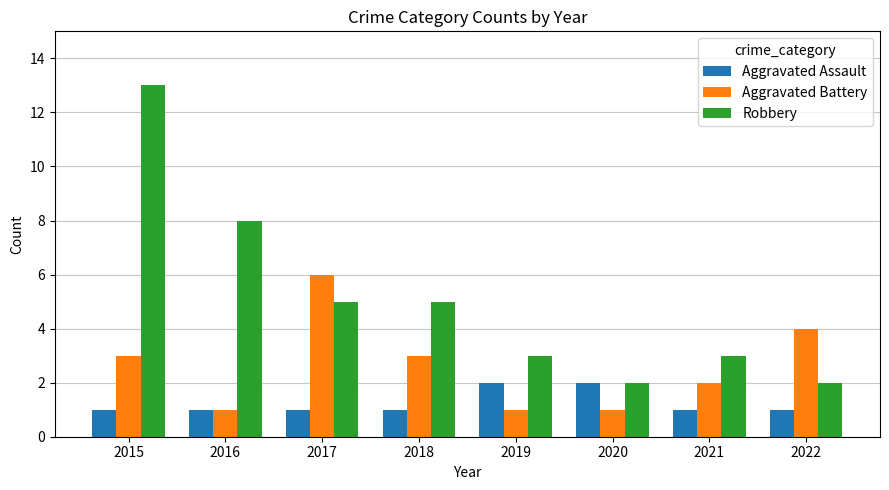

How many categories are shown in the chart?

8